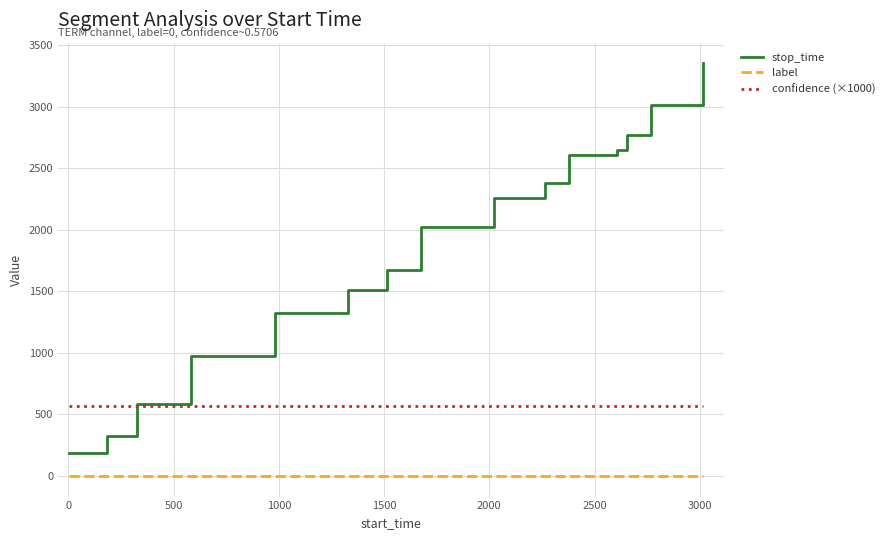

What is the minimum value for stop_time?

183.0